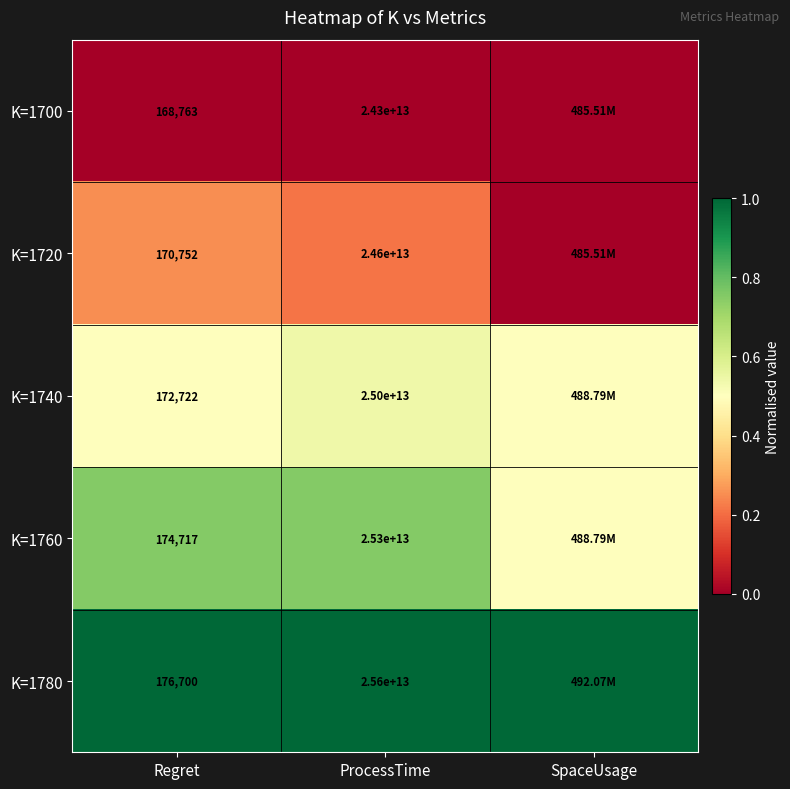

Which series changed the most between Regret and ProcessTime?

K=1780